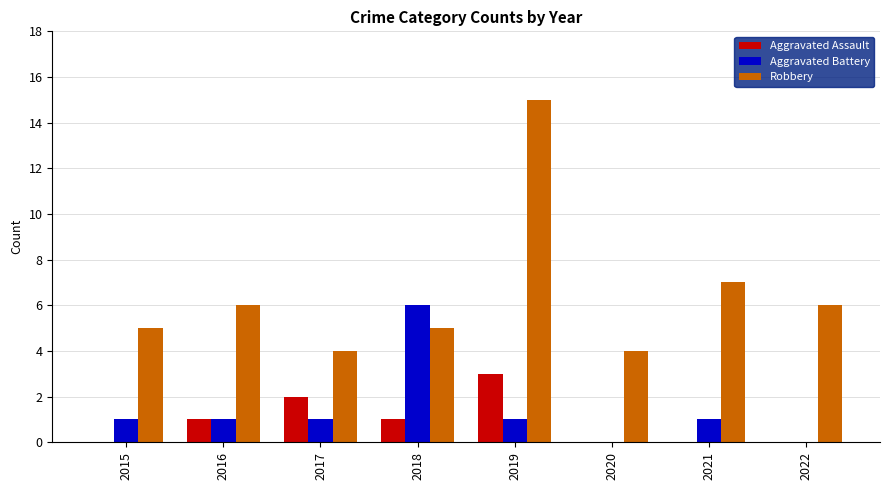

What is the total value across all series at 2016?

8